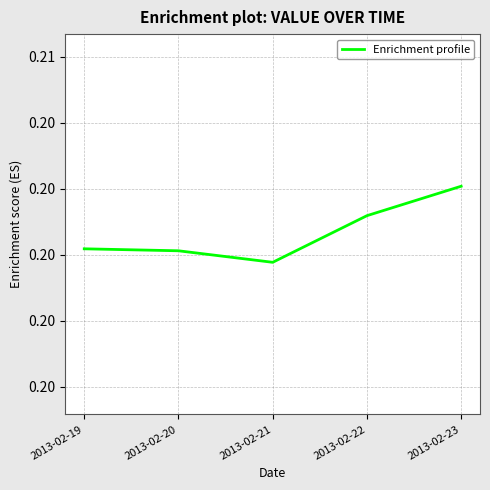

What is the value of the 4th point from the left?

0.2